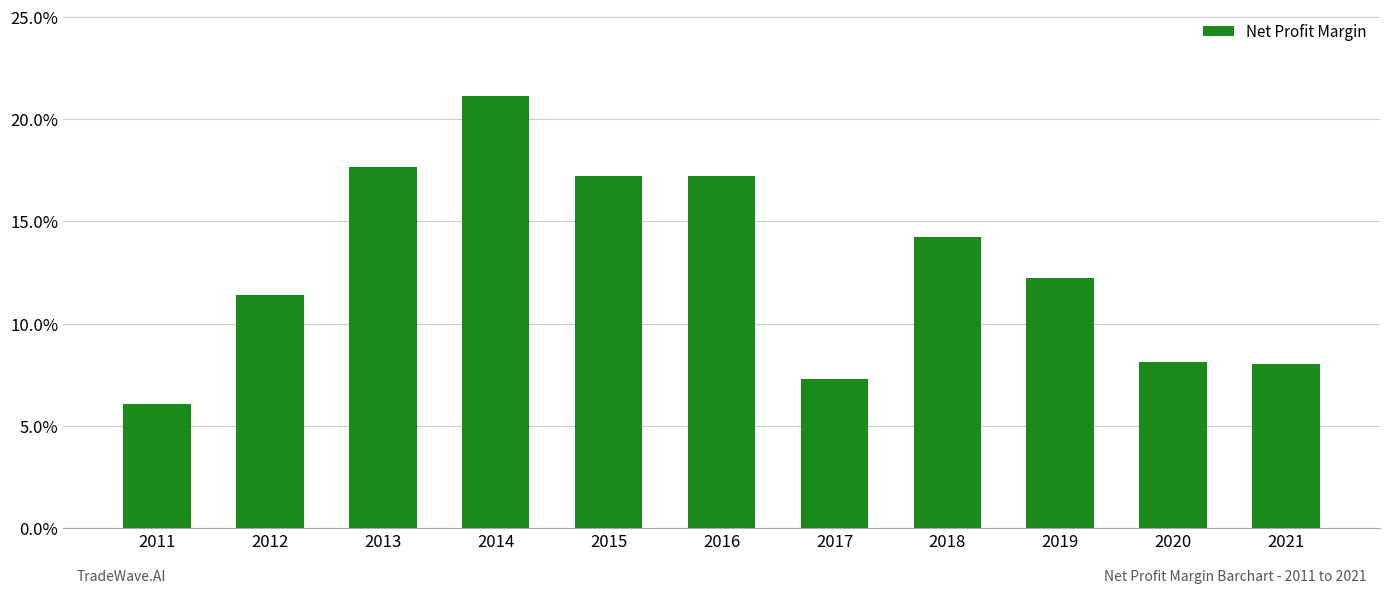

What value does the data have at 2016?

0.2